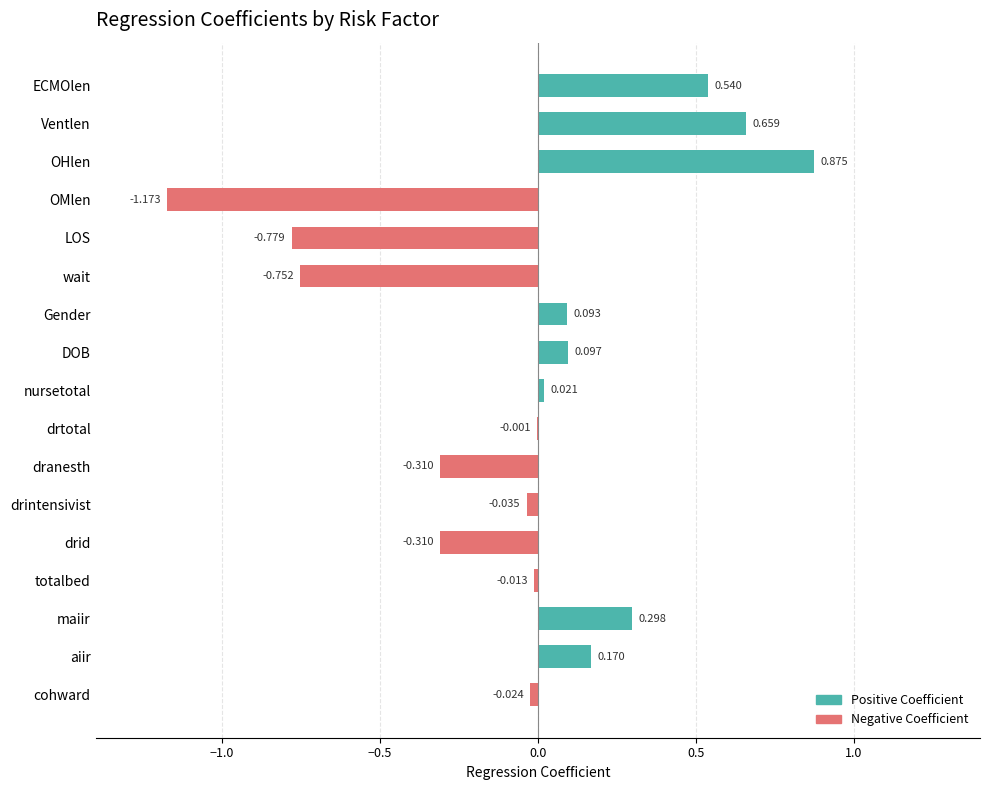

True or false: Negative Coefficient has a value of -0.0 at drintensivist.

True